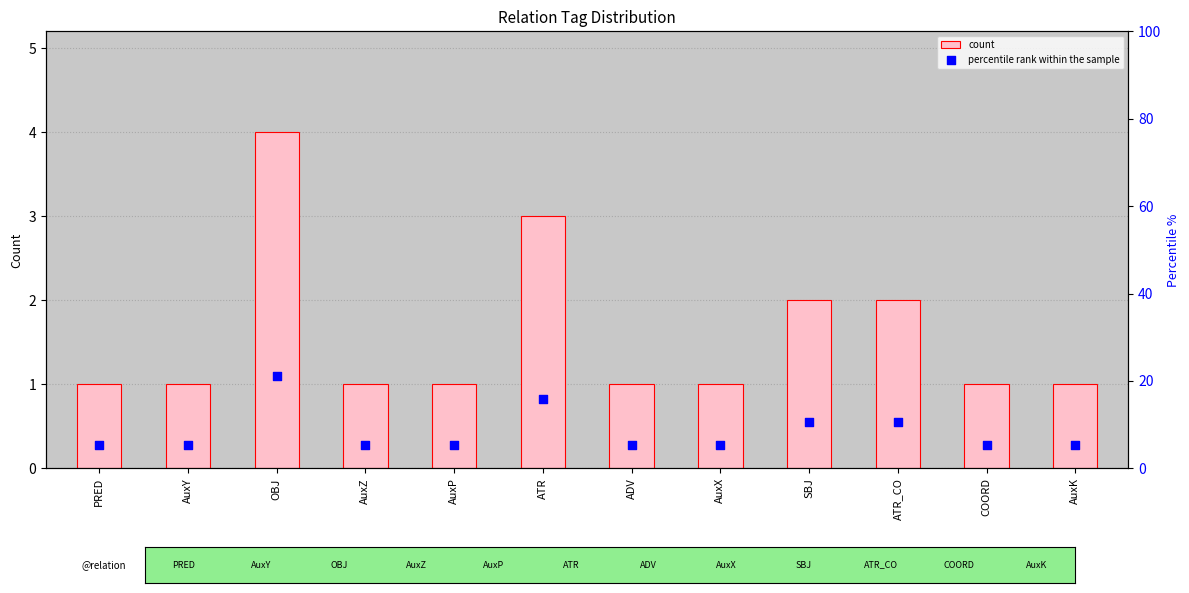

Which series has the largest total across all categories?

percentile rank within the sample